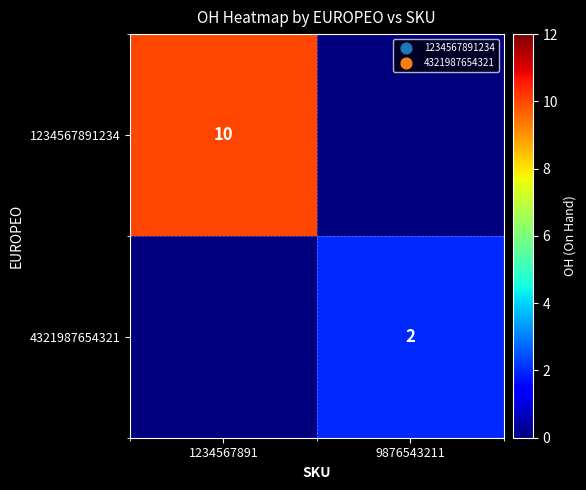

True or false: 1234567891234 has a value of 6 at 1234567891.

False